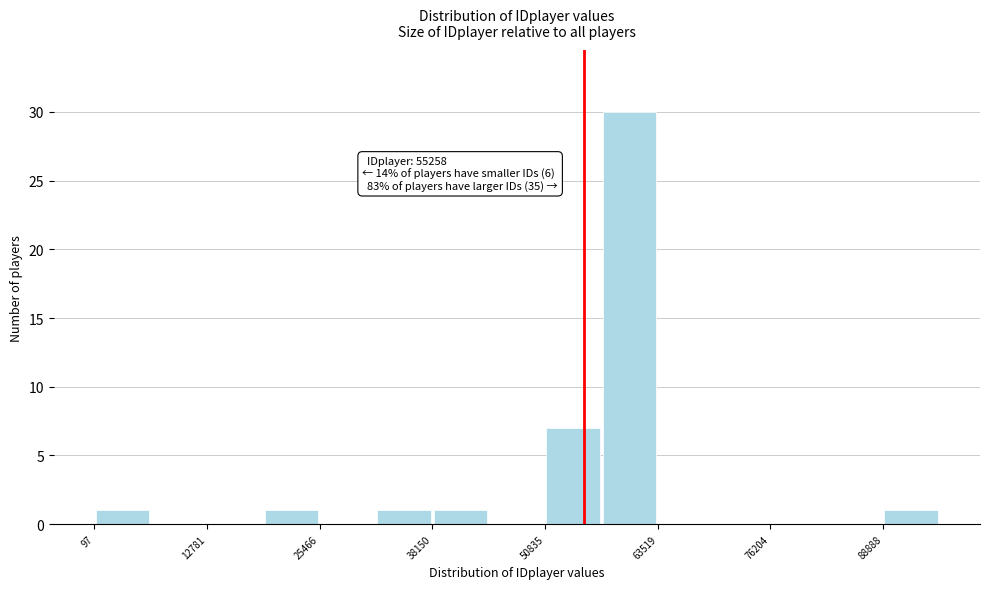

Read against the x-axis, roughly where is the centre of the tallest bar?

60000